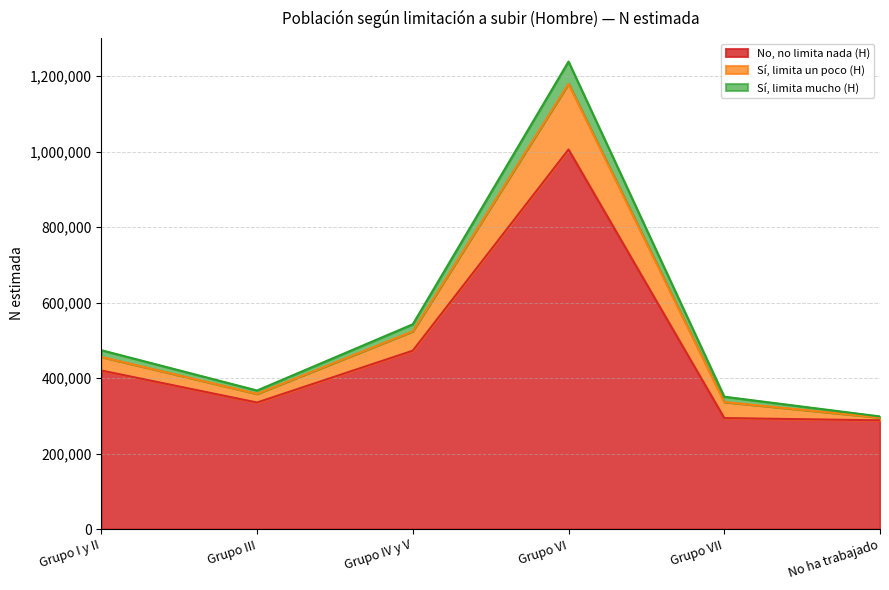

In No, no limita nada (H), how many points are lower than both neighbors (excluding endpoints)?

1